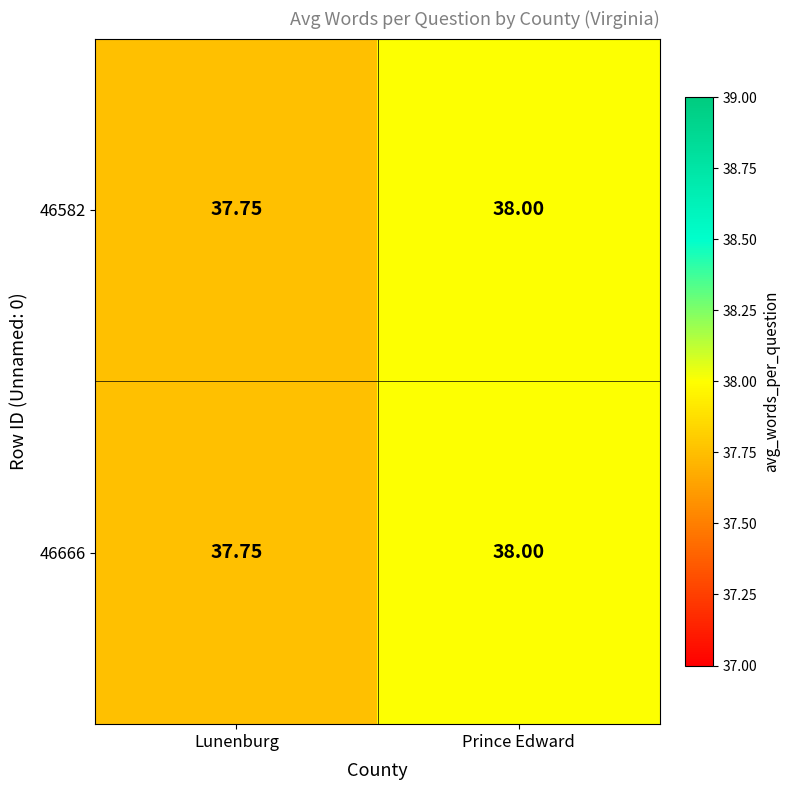

At which label is 46666 closest to 37?

Lunenburg